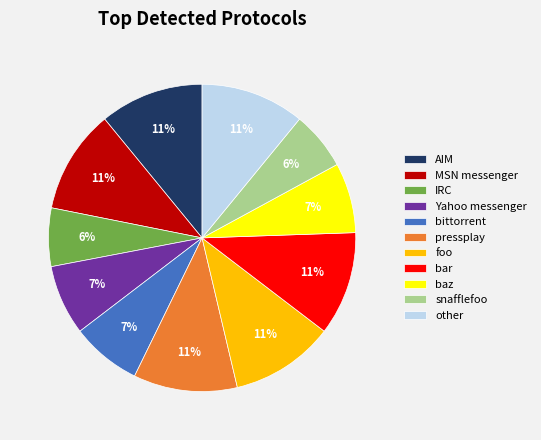

Do Yahoo messenger and AIM together represent more than half of the pie?

No